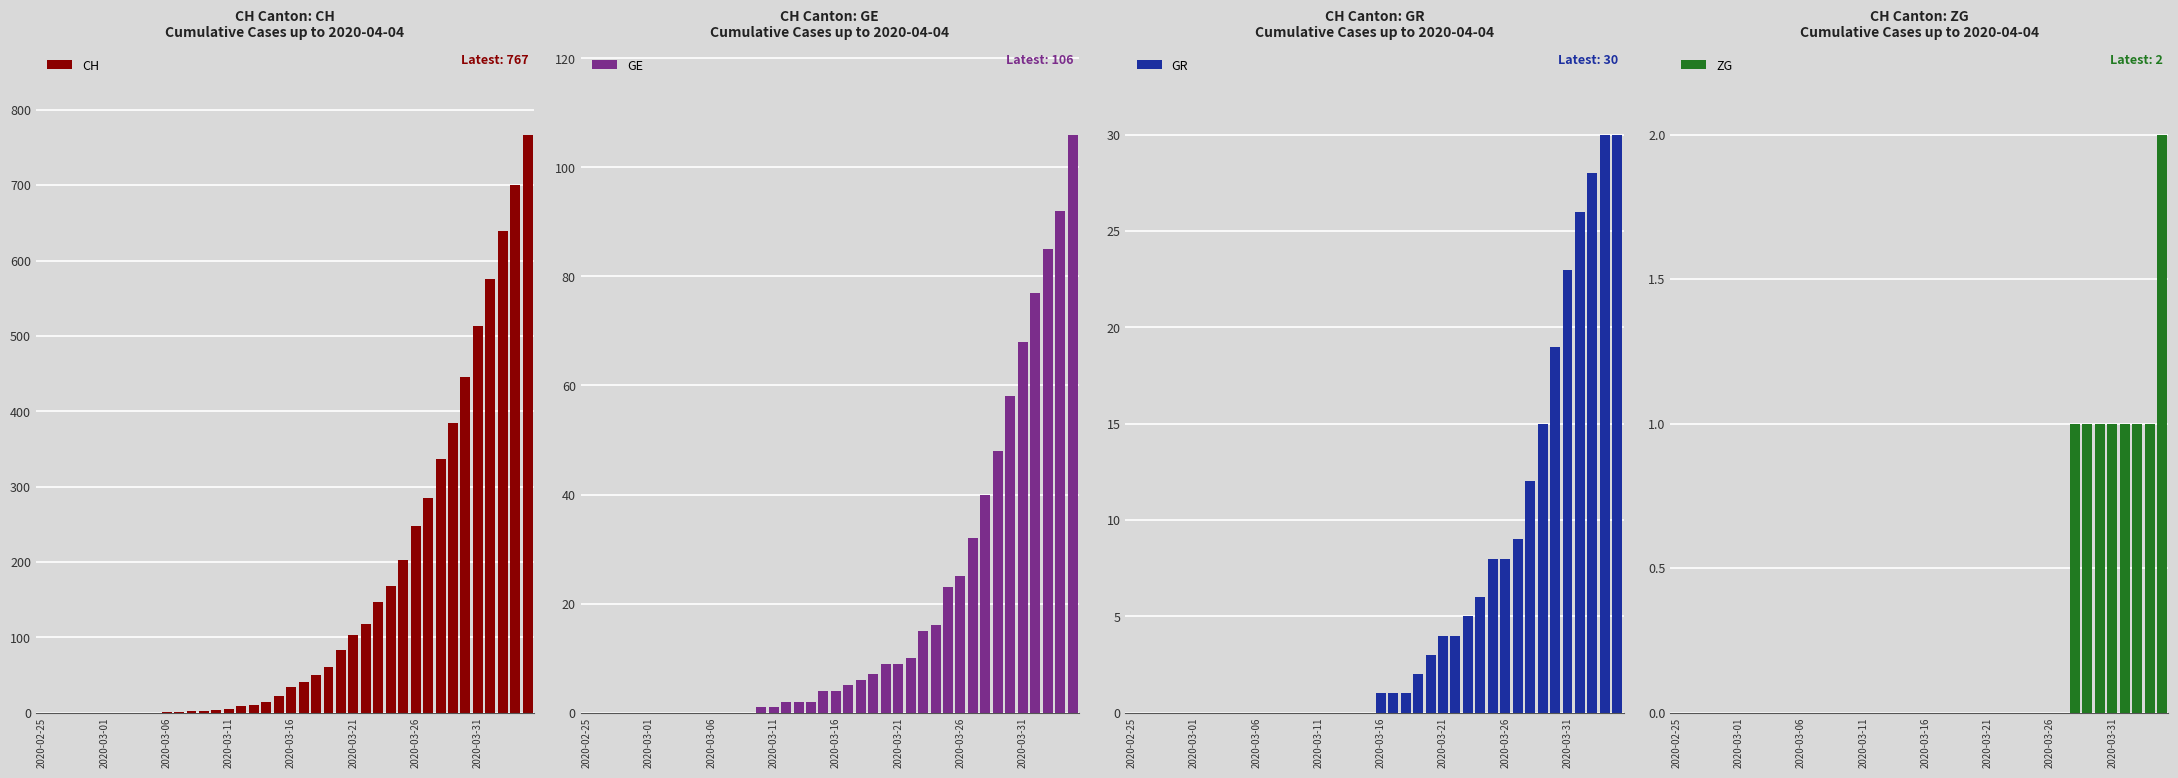

Are the bars grouped side by side (vs. stacked)?

Yes